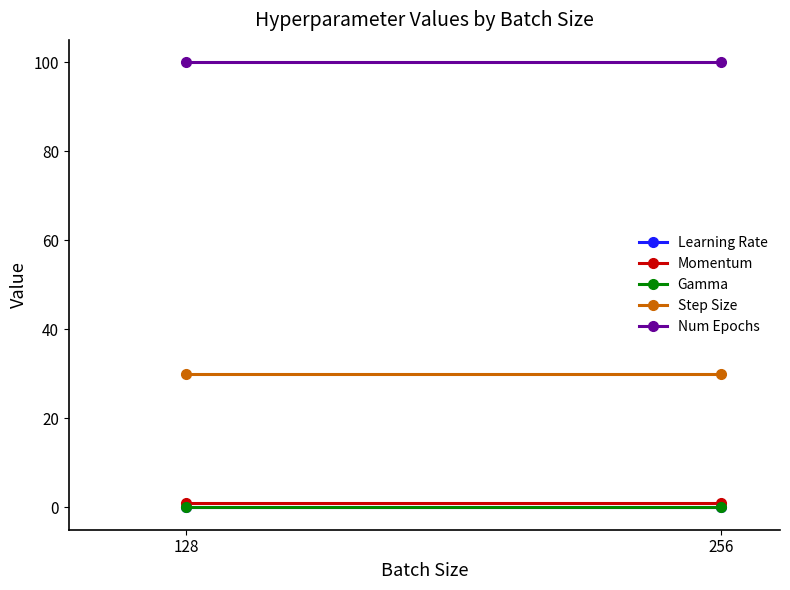

Reading right to left, list all the values displayed in this chart.

Learning Rate: 256=0.0	128=0.0
Momentum: 256=0.9	128=0.9
Gamma: 256=0.1	128=0.1
Step Size: 256=30.0	128=30.0
Num Epochs: 256=100.0	128=100.0